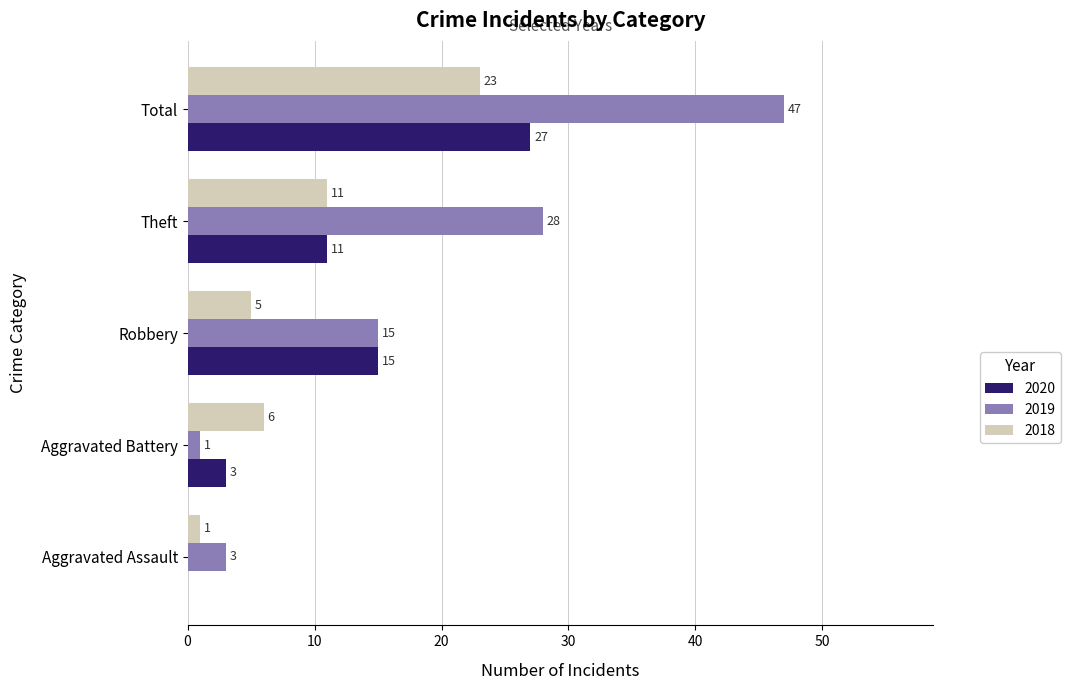

Which category has the highest value across all series?

Total